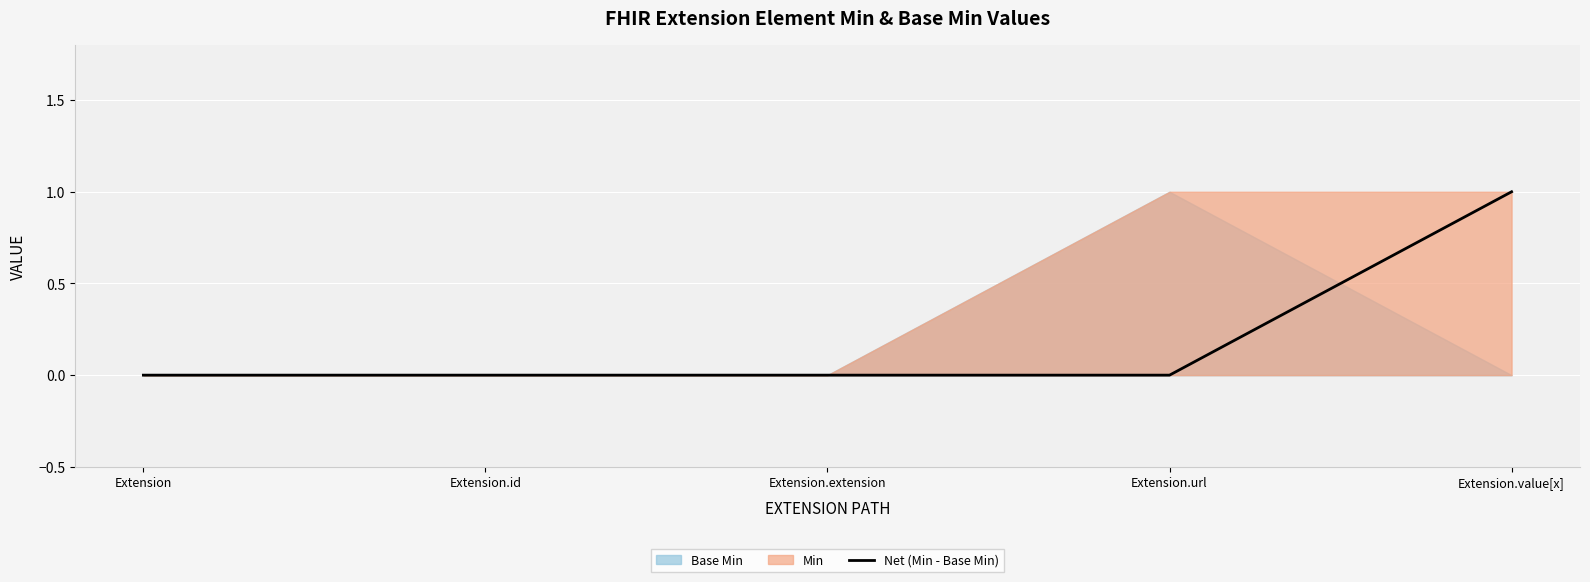

True or false: the data has more than 2 interior local peaks.

False